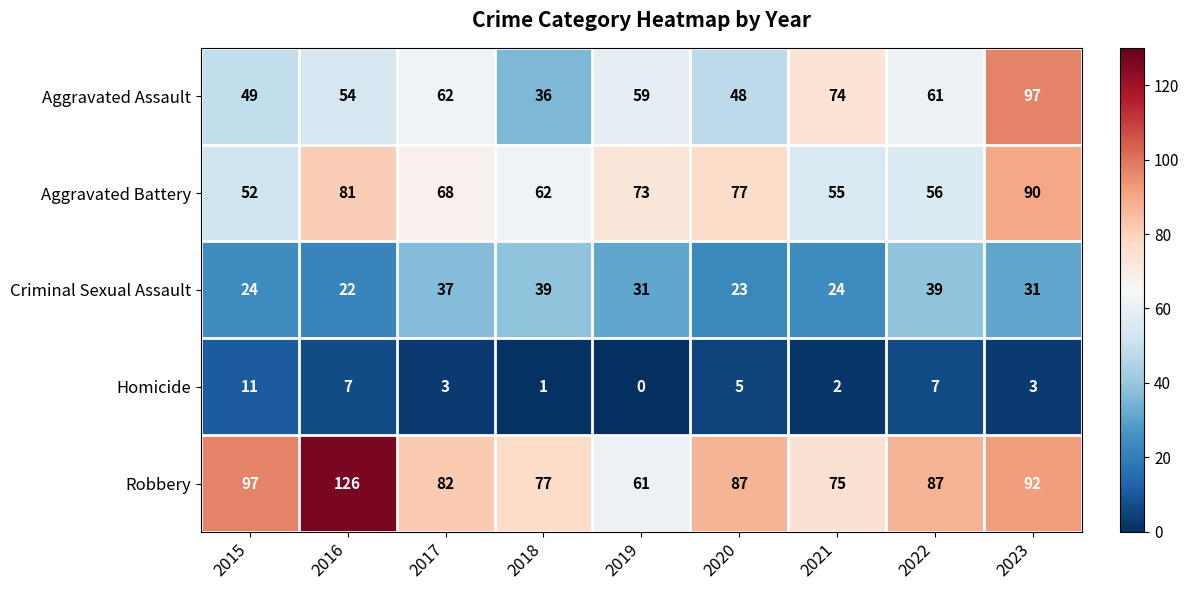

At which category does the chart reach its minimum across all series?

2019